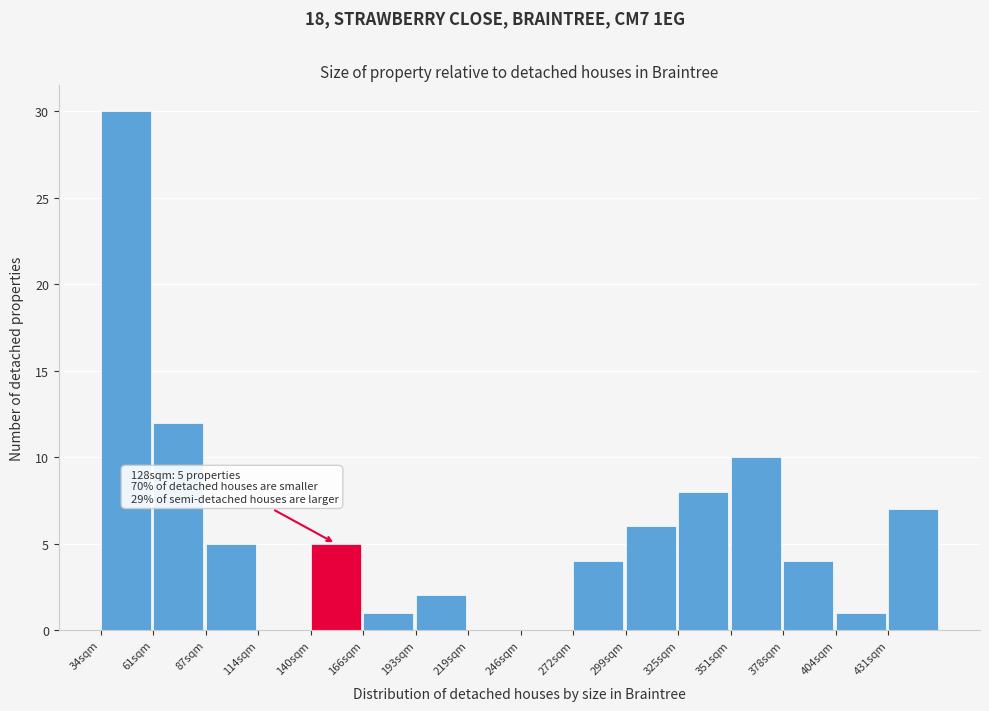

Reading left to right, transcribe all the data shown in this chart.

34sqm=30	61sqm=12	87sqm=5	114sqm=0	140sqm=5	166sqm=1	193sqm=2	219sqm=0	246sqm=0	272sqm=4	299sqm=6	325sqm=8	351sqm=10	378sqm=4	404sqm=1	431sqm=7